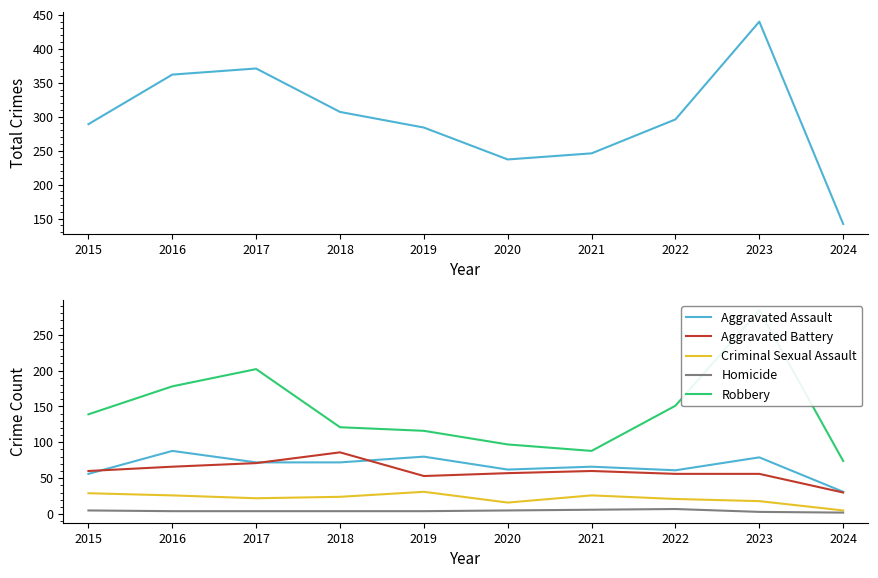

Reading left to right, transcribe all the data shown in this chart.

Total: 289	362	371	307	284	237	246	296	440	142
Aggravated Assault: 56	88	72	72	80	62	66	61	79	31
Aggravated Battery: 60	66	71	86	53	57	60	56	56	30
Criminal Sexual Assault: 29	26	22	24	31	16	26	21	18	5
Homicide: 5	4	4	4	4	5	6	7	3	2
Robbery: 139	178	202	121	116	97	88	151	284	74